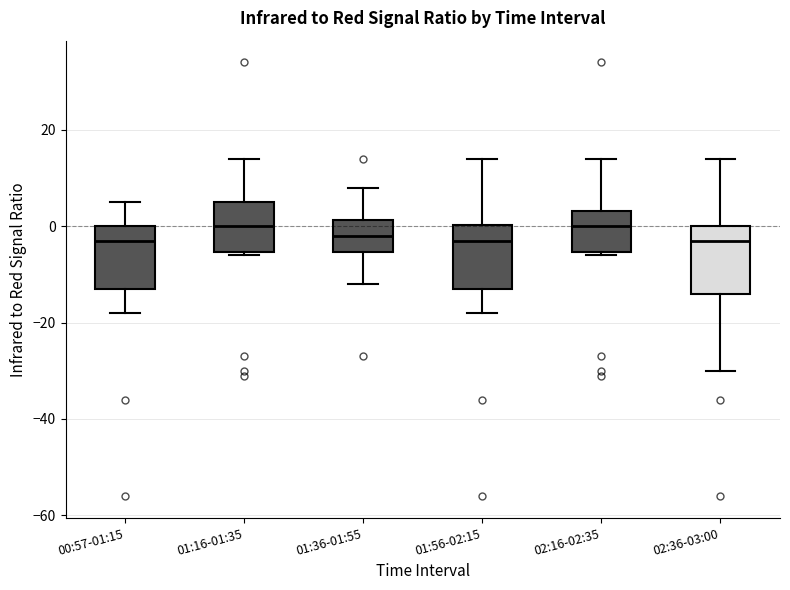

Reading left to right, read every box against the y-axis: the position of its median line, the range the box covers, and the ends of its whiskers. The values are not printed on the chart, so give them approximately, as read against the axis.

00:57-01:15: median -2, box -12 to 0, whiskers -18 to 6
01:16-01:35: median 0, box -6 to 6, whiskers -6 (just below the box's lower edge) to 14
01:36-01:55: median -2, box -6 to 2, whiskers -12 to 8
01:56-02:15: median -2, box -12 to 0, whiskers -18 to 14
02:16-02:35: median 0, box -6 to 4, whiskers -6 (just below the box's lower edge) to 14
02:36-03:00: median -2, box -14 to 0, whiskers -30 to 14